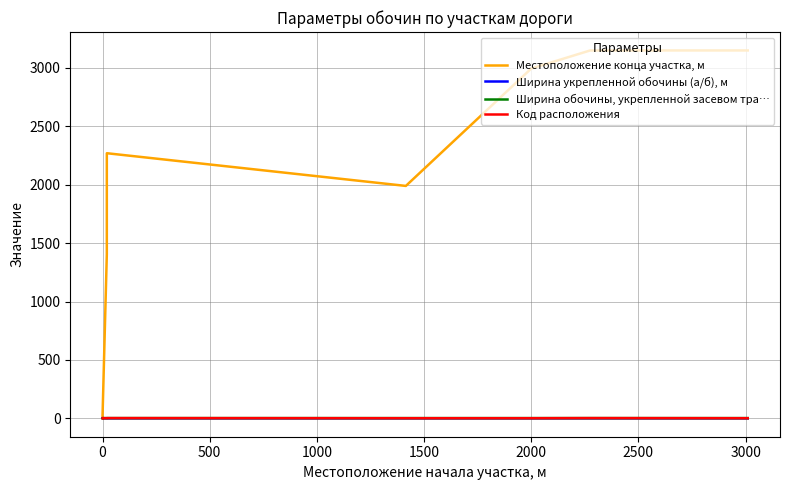

Between which two adjacent categories do Код расположения and Ширина обочины, укрепленной засевом тра… first intersect?

0 and 500